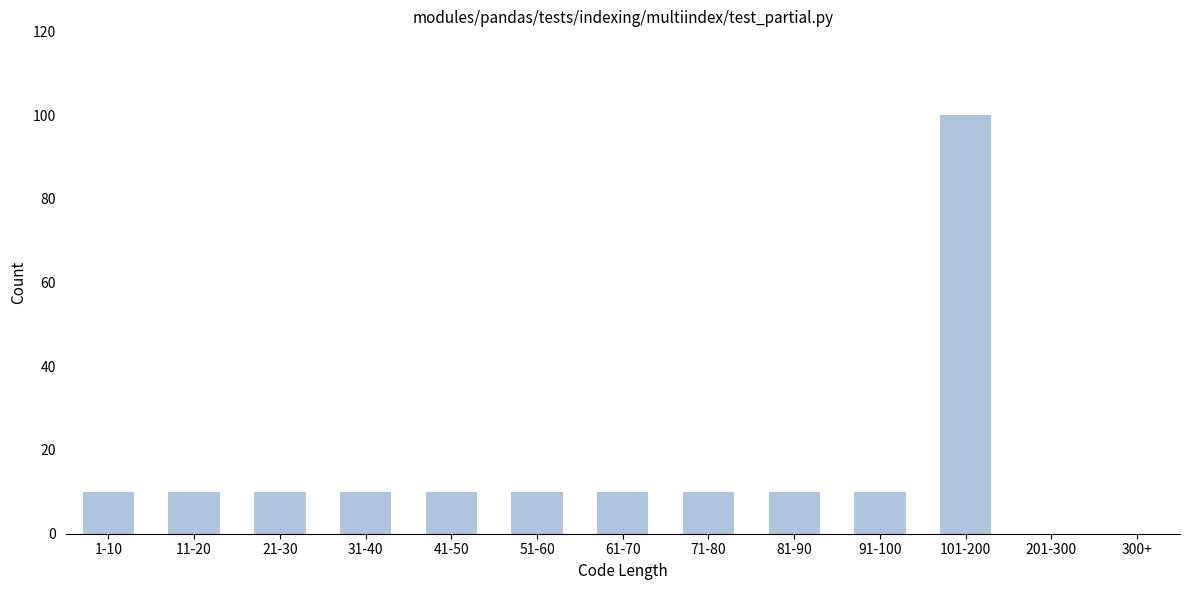

Reading left to right, transcribe all the data shown in this chart.

1-10=10	11-20=10	21-30=10	31-40=10	41-50=10	51-60=10	61-70=10	71-80=10	81-90=10	91-100=10	101-200=100	201-300=0	300+=0